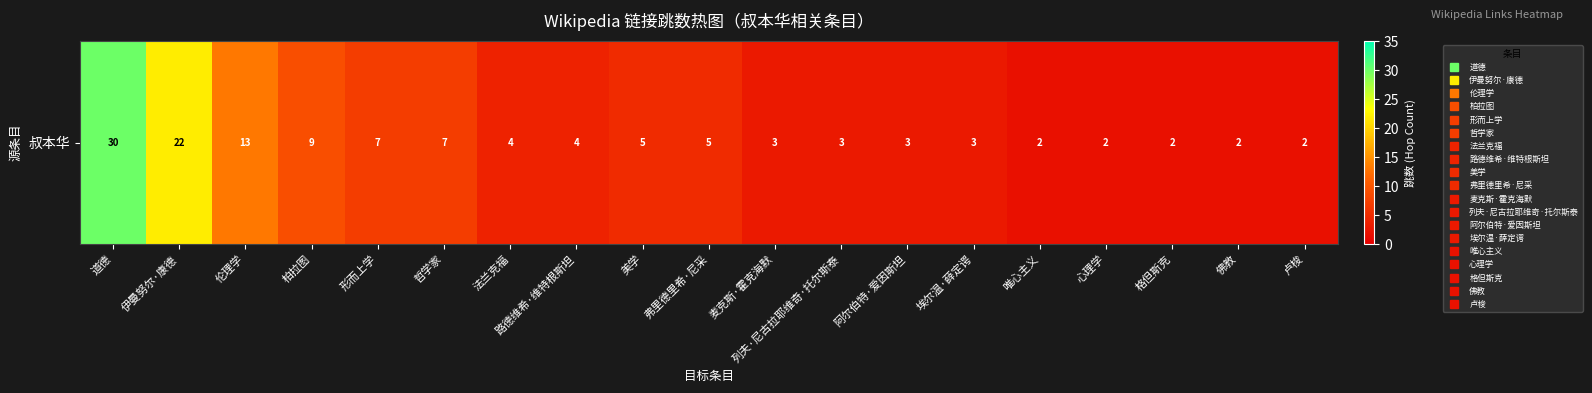

At which label does the data first exceed 4?

道德